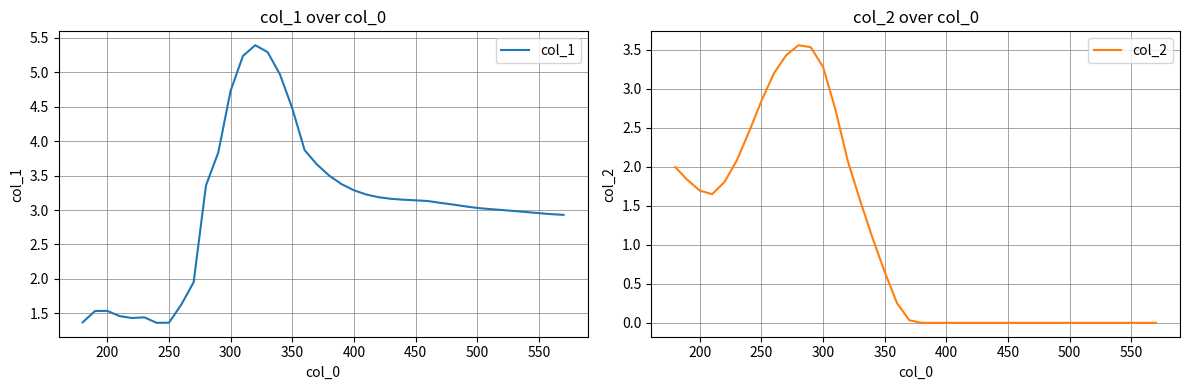

At how many categories does at least one series exceed 0?

40